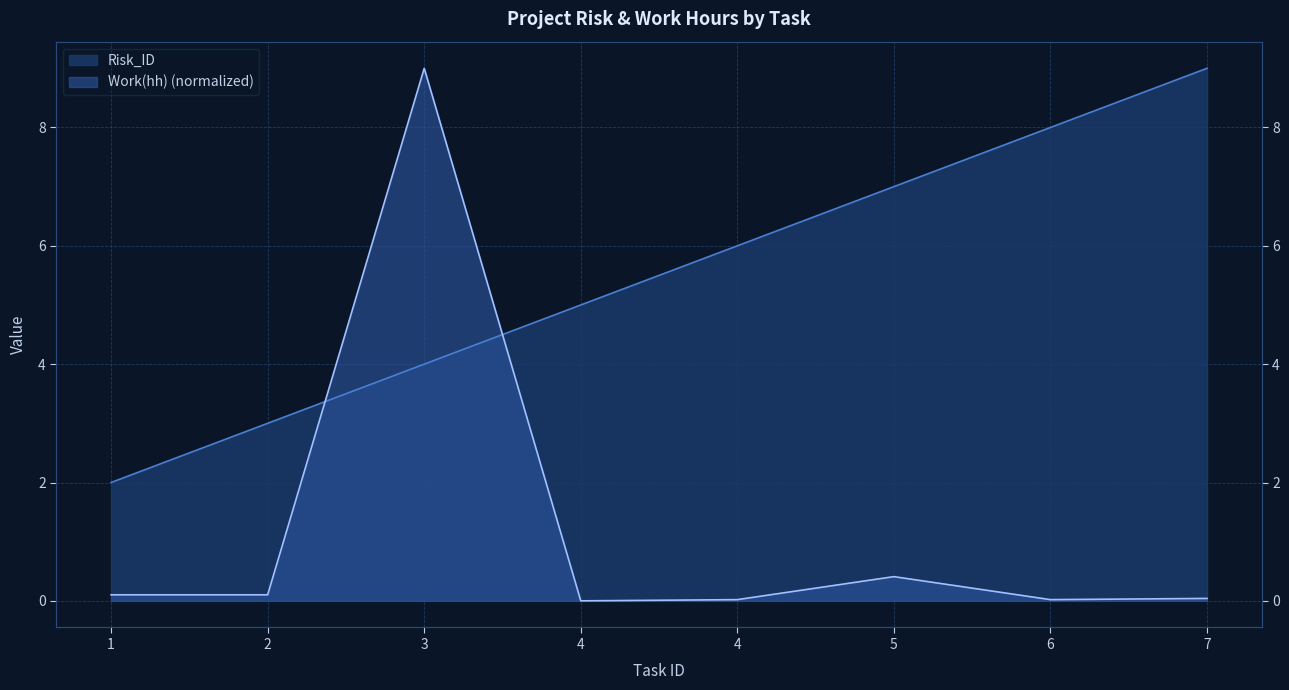

The Work(hh) series shows 0.0 at 4. True or false?

True